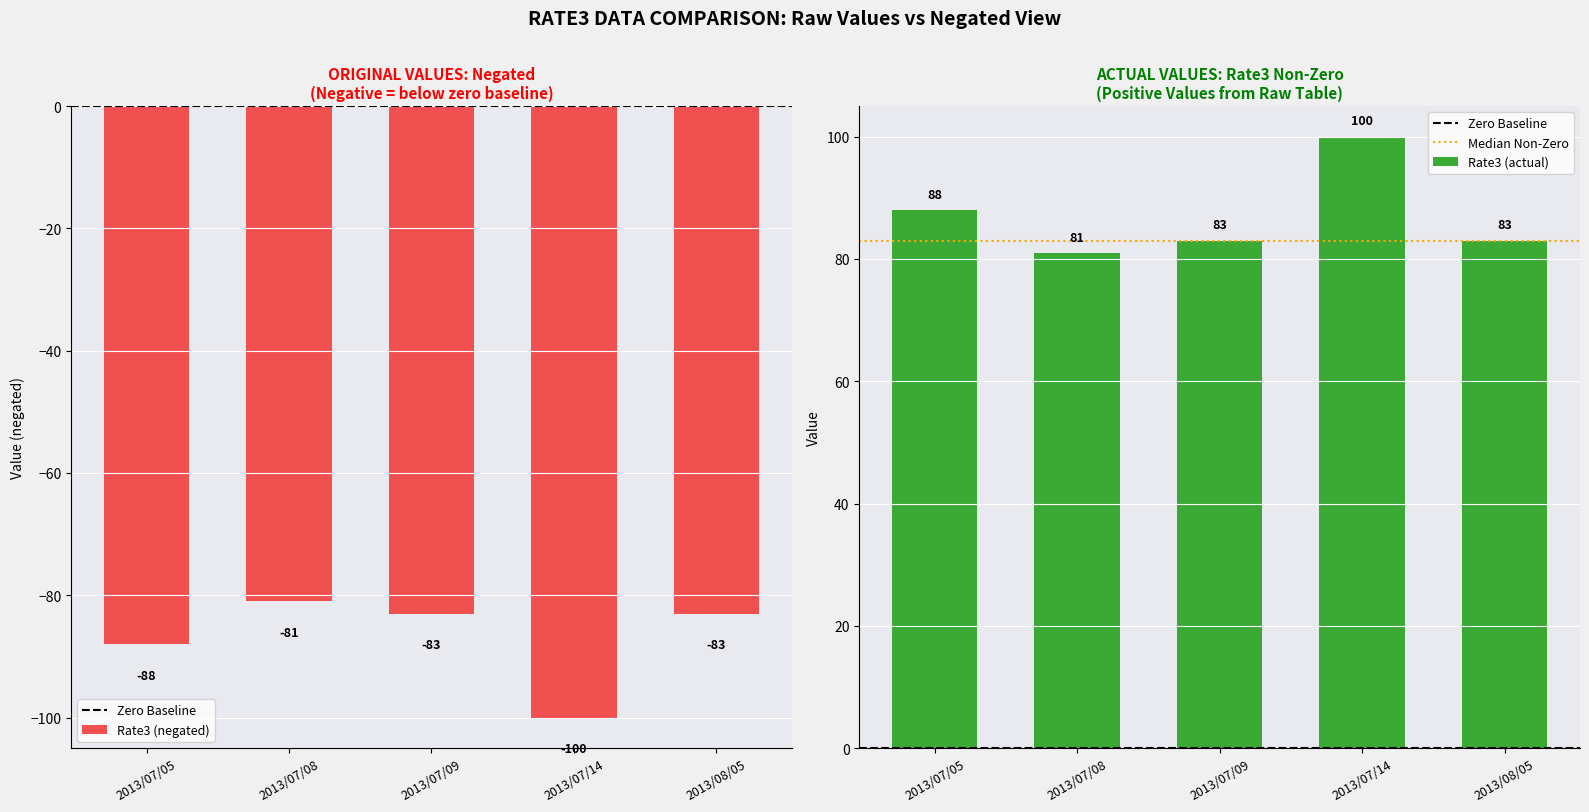

Is it true that the value at 2013/08/05 is -83?

True